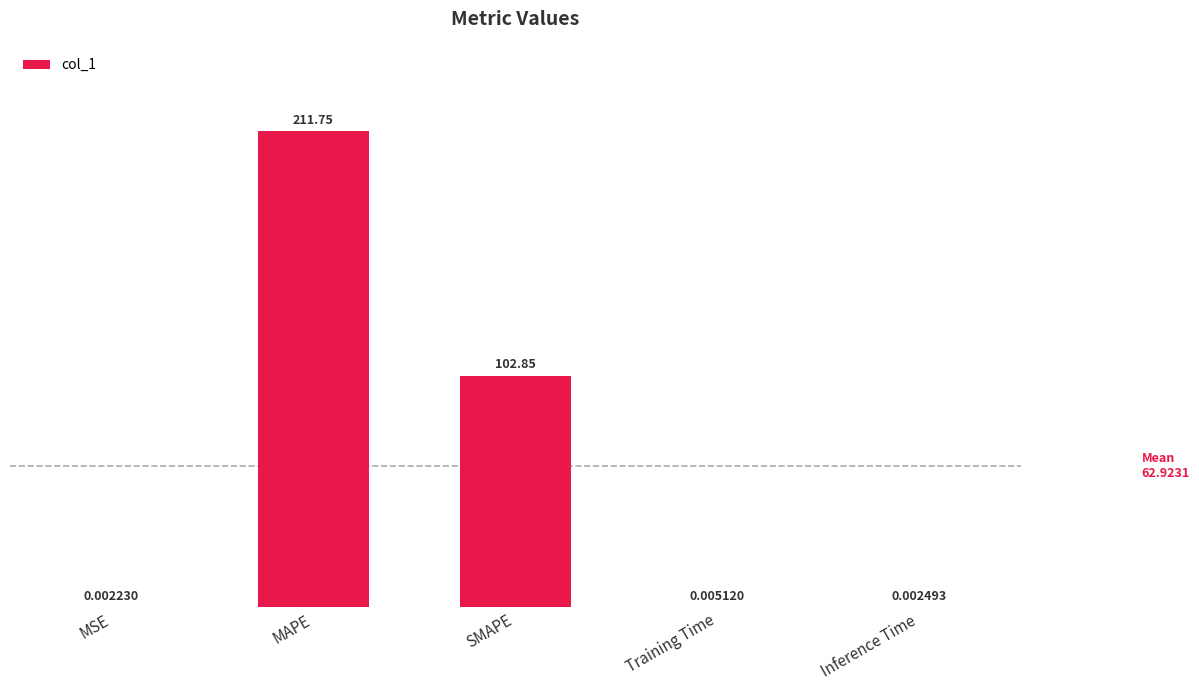

Is it true that the value at MAPE is 211.8?

True